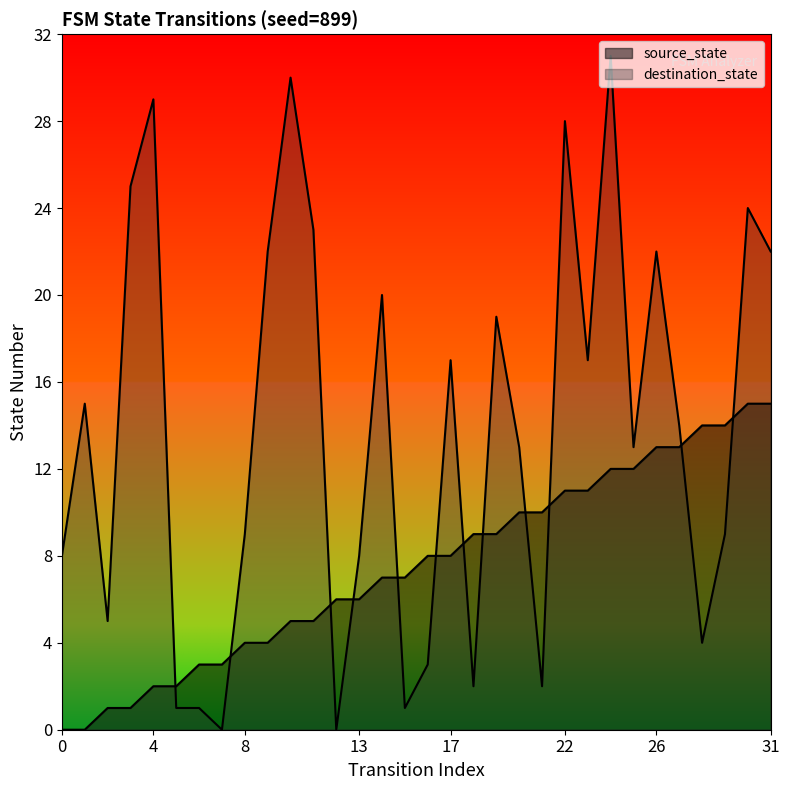

Reading left to right, what are all the values shown in this chart?

source_state: 0=0	1=0	2=1	3=1	4=2	5=2	6=3	7=3	8=4	9=4	10=5	11=5	12=6	13=6	14=7	15=7	16=8	17=8	18=9	19=9	20=10	21=10	22=11	23=11	24=12	25=12	26=13	27=13	28=14	29=14	30=15	31=15
destination_state: 0=8	1=15	2=5	3=25	4=29	5=1	6=1	7=0	8=9	9=22	10=30	11=23	12=0	13=8	14=20	15=1	16=3	17=17	18=2	19=19	20=13	21=2	22=28	23=17	24=31	25=13	26=22	27=14	28=4	29=9	30=24	31=22